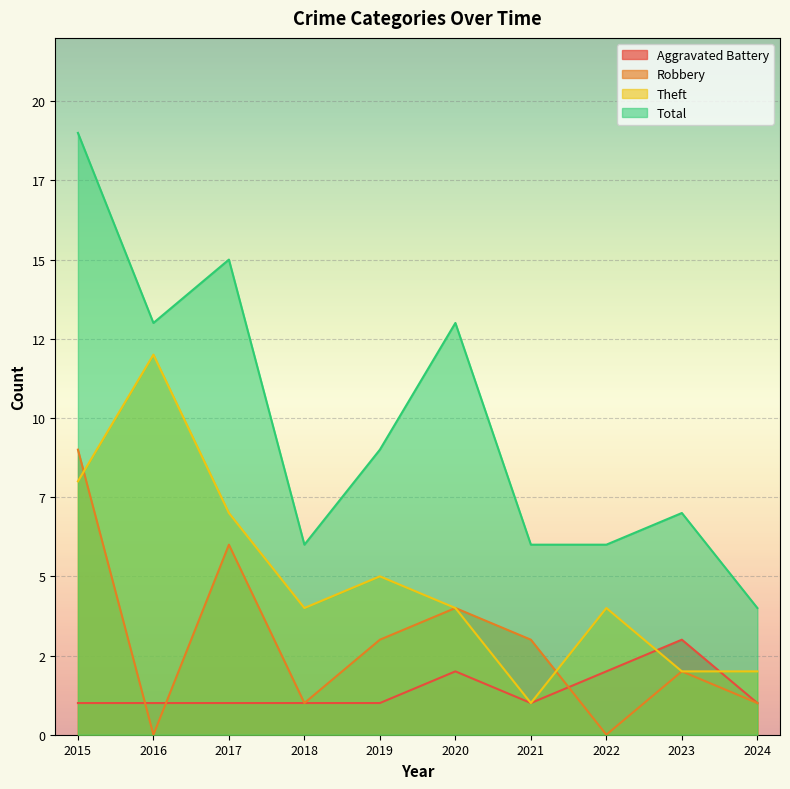

Does the chart display data point markers on the line(s)?

No